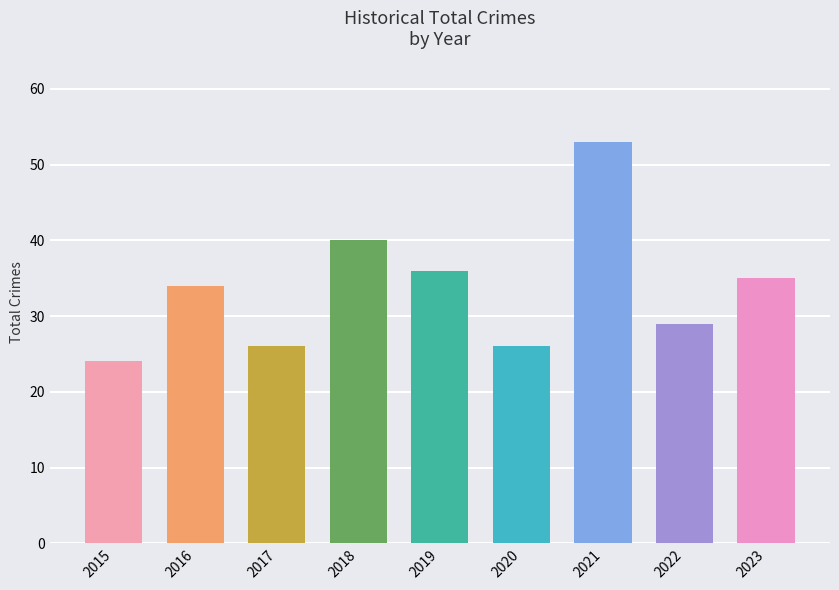

Between 2022 and 2018, which is larger?

2018